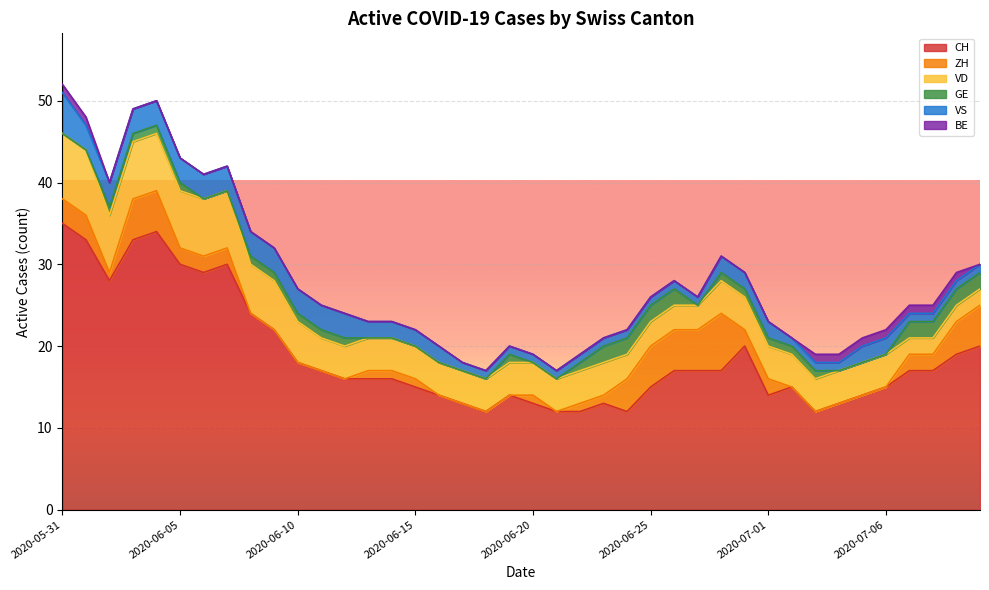

At how many categories does at least one series exceed 6?

40